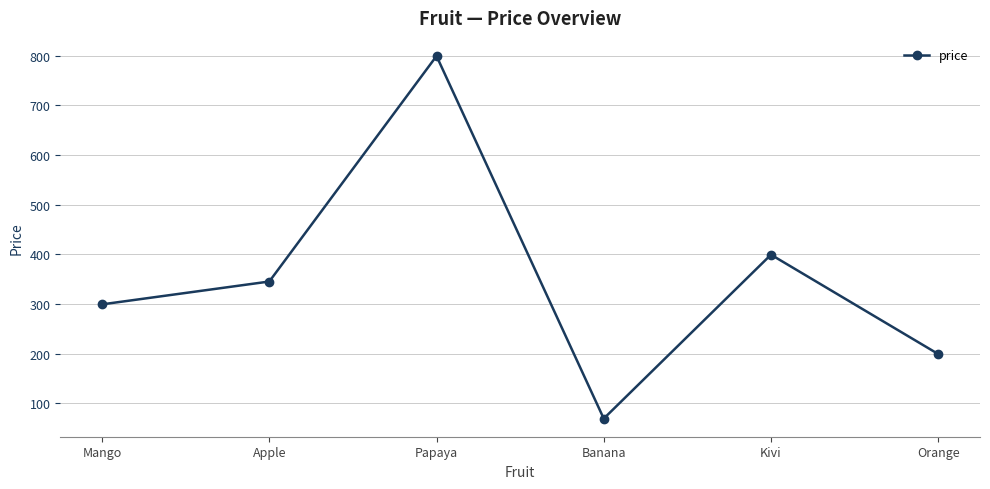

Between Banana and Apple, which is larger?

Apple